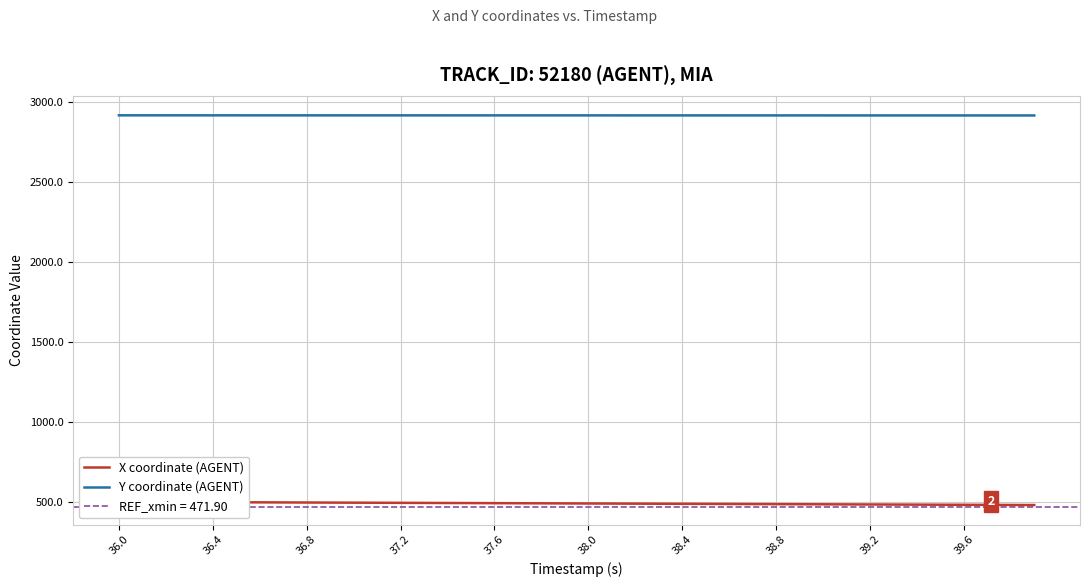

What is the minimum value for Y coordinate (AGENT)?

2915.5